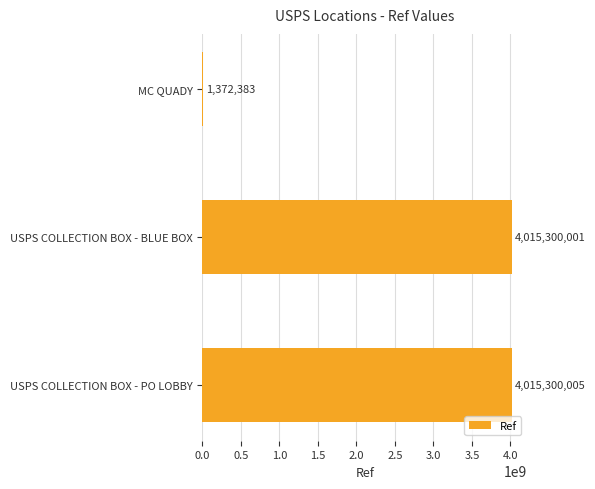

Reading top to bottom, list all the values displayed in this chart.

MC QUADY=1372383	USPS COLLECTION BOX - BLUE BOX=4015300001	USPS COLLECTION BOX - PO LOBBY=4015300005